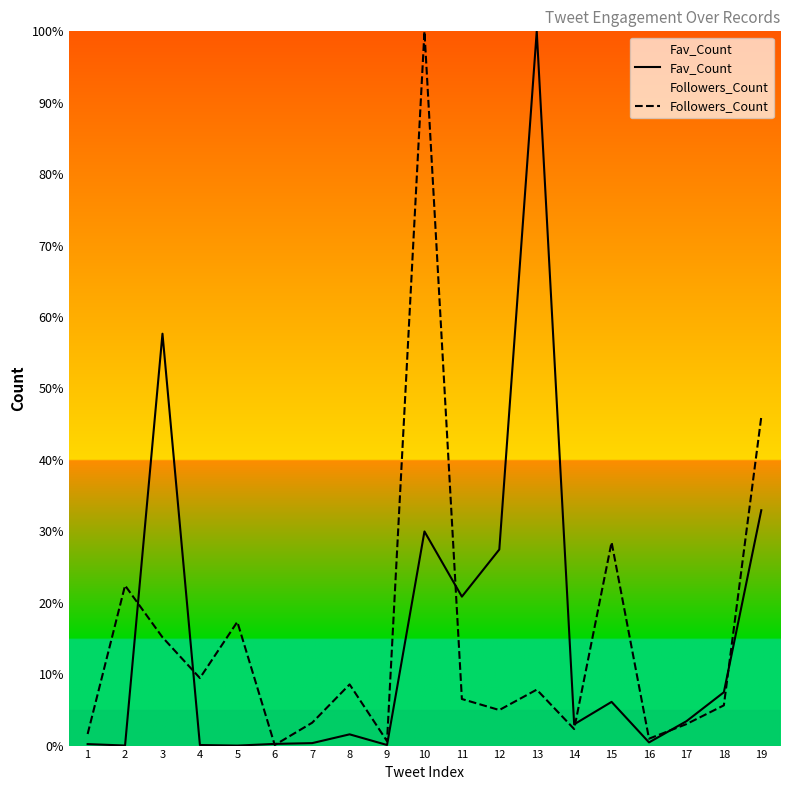

What is the difference between the Fav_Count values at 8 and 6?

1.3